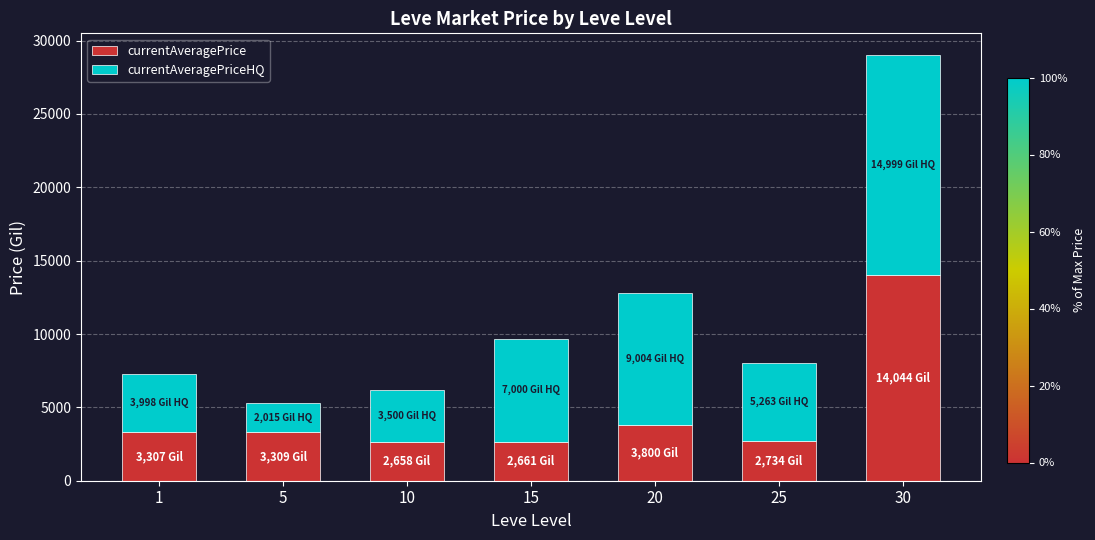

What is the sum of the currentAveragePrice values at 25 and 1?

6041.0